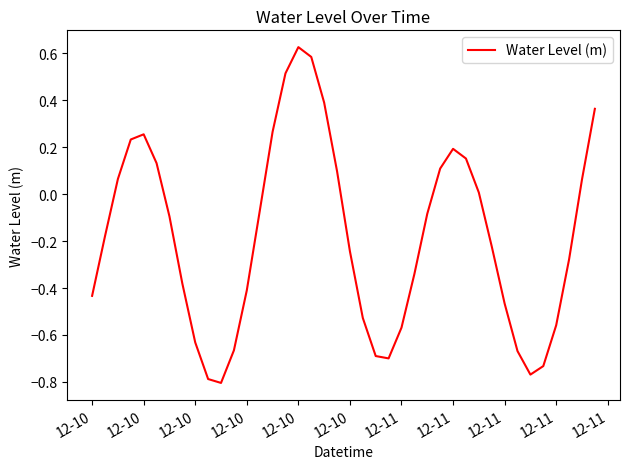

What is the difference between the maximum and minimum values?

1.4